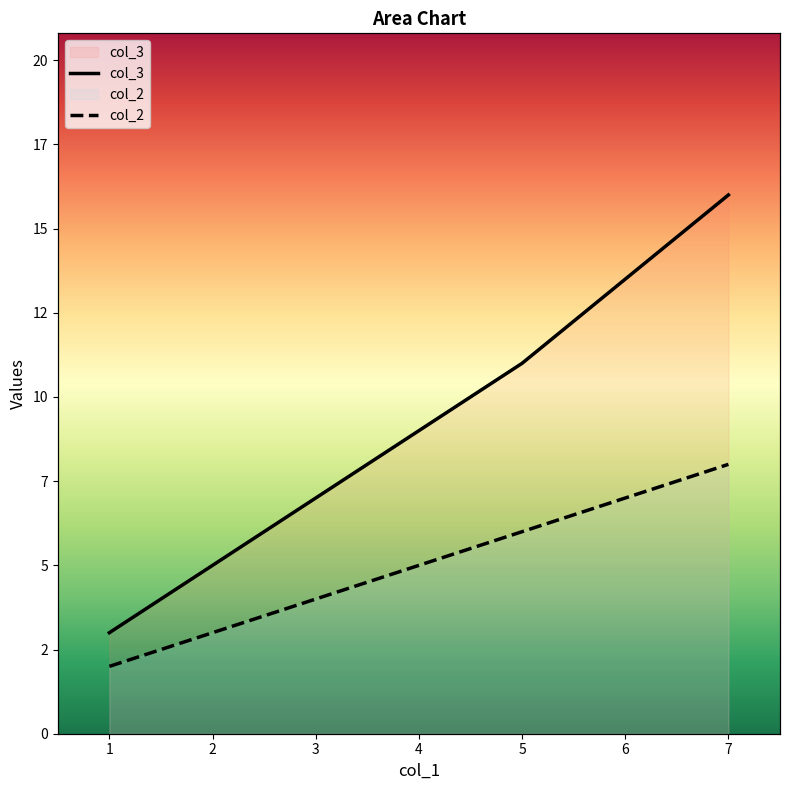

True or false: col_3 and col_2 intersect in this chart.

False